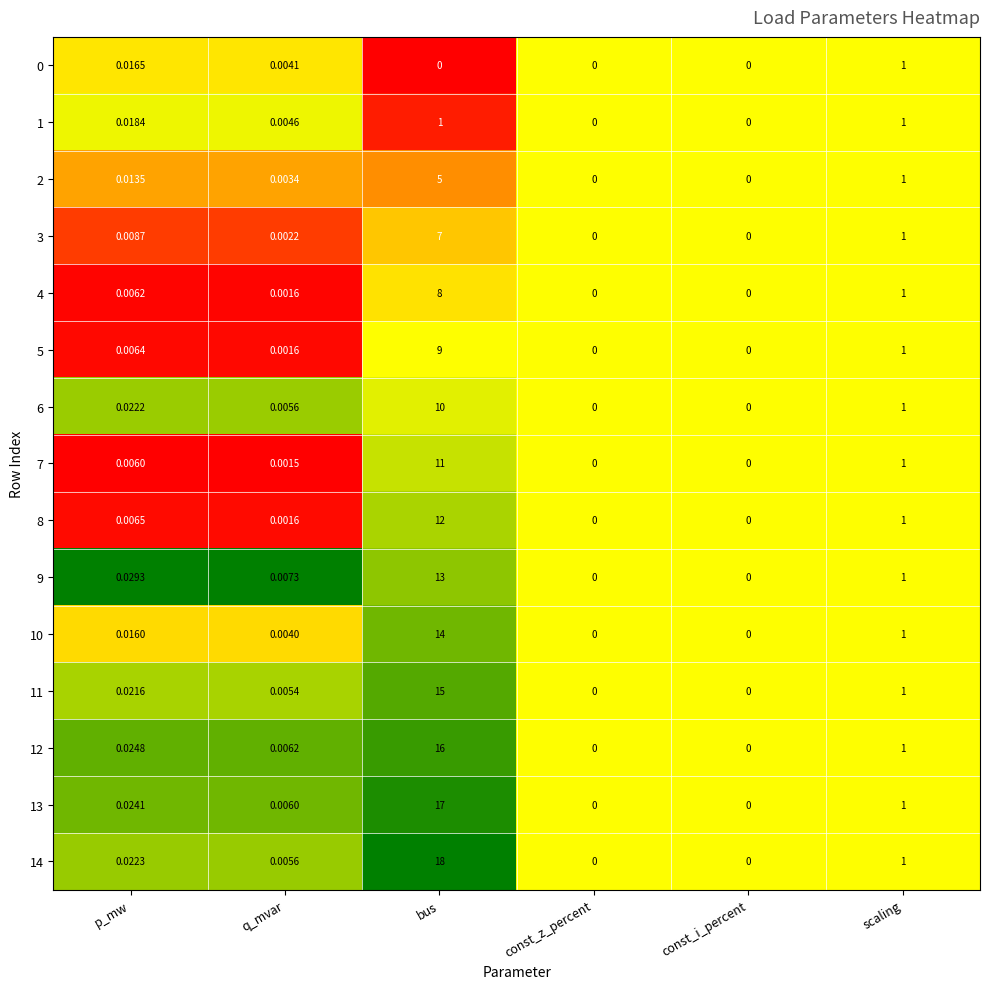

At which label is 14 closest to 9?

scaling